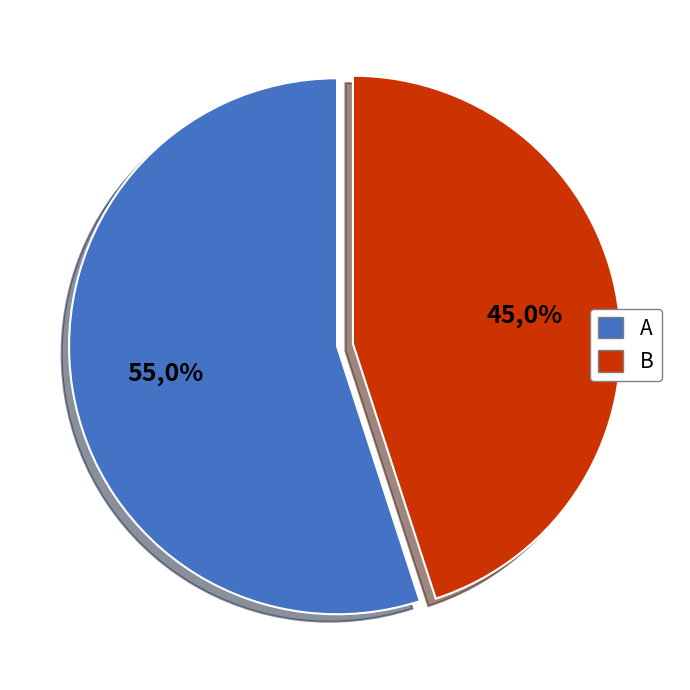

To the nearest percent, what is the difference between the A and B slice percentages?

10%